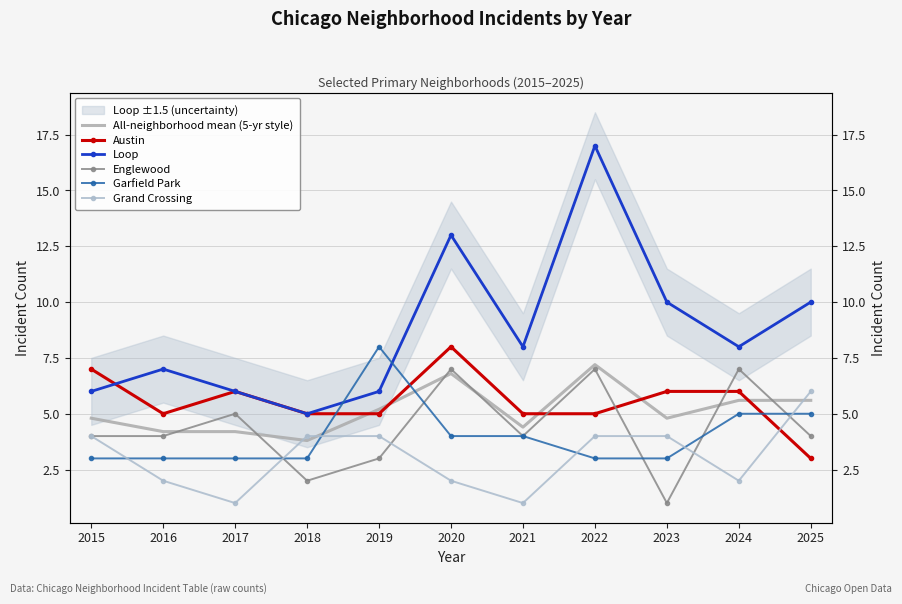

Is this an area chart (filled region under the line)?

No